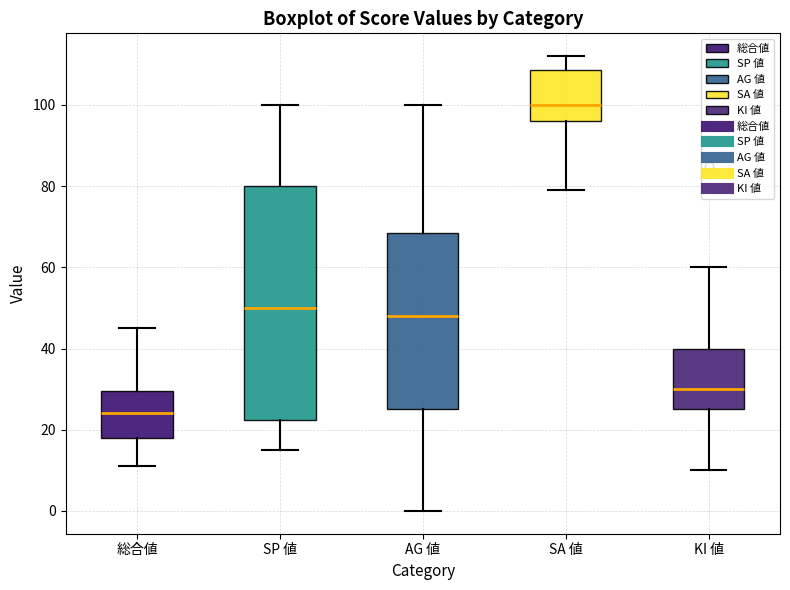

Which box is the tallest, from its lower edge to its upper edge?

SP 値